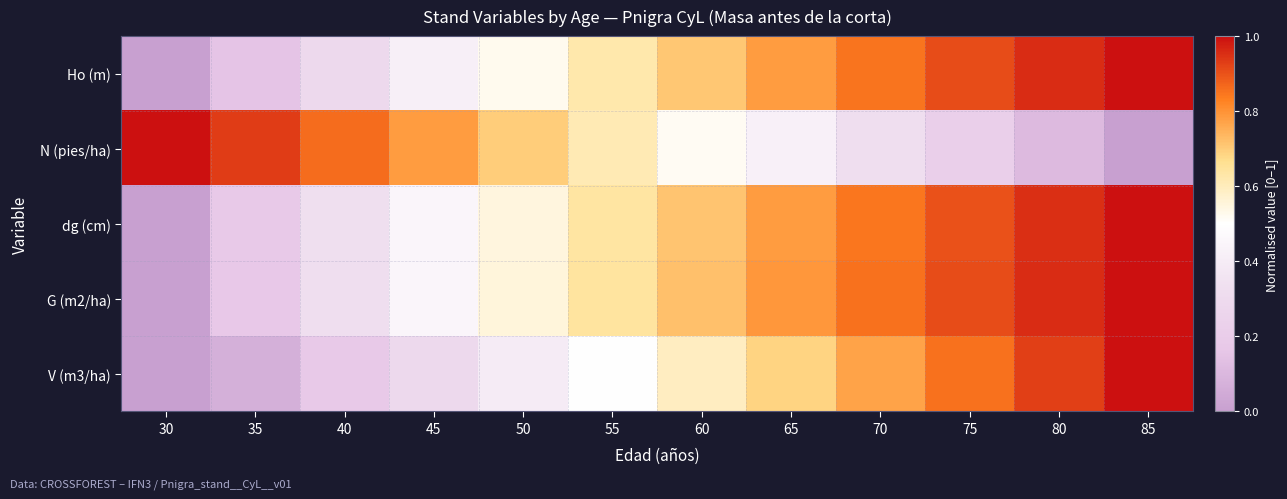

Reading right to left, extract all data points from this chart.

Ho (m): 85=1.0	80=1.0	75=0.9	70=0.8	65=0.8	60=0.7	55=0.6	50=0.5	45=0.4	40=0.3	35=0.2	30=0.0
N (pies/ha): 85=0.0	80=0.1	75=0.2	70=0.3	65=0.4	60=0.5	55=0.6	50=0.7	45=0.8	40=0.9	35=0.9	30=1.0
dg (cm): 85=1.0	80=1.0	75=0.9	70=0.8	65=0.8	60=0.7	55=0.6	50=0.6	45=0.4	40=0.3	35=0.2	30=0.0
G (m2/ha): 85=1.0	80=1.0	75=0.9	70=0.9	65=0.8	60=0.7	55=0.6	50=0.6	45=0.4	40=0.3	35=0.2	30=0.0
V (m3/ha): 85=1.0	80=0.9	75=0.9	70=0.8	65=0.7	60=0.6	55=0.5	50=0.4	45=0.3	40=0.2	35=0.1	30=0.0